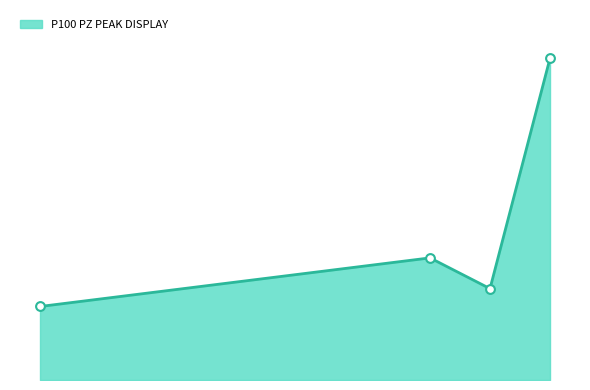

Approximately how many times larger is the value at 108 compared to 104?

3.5